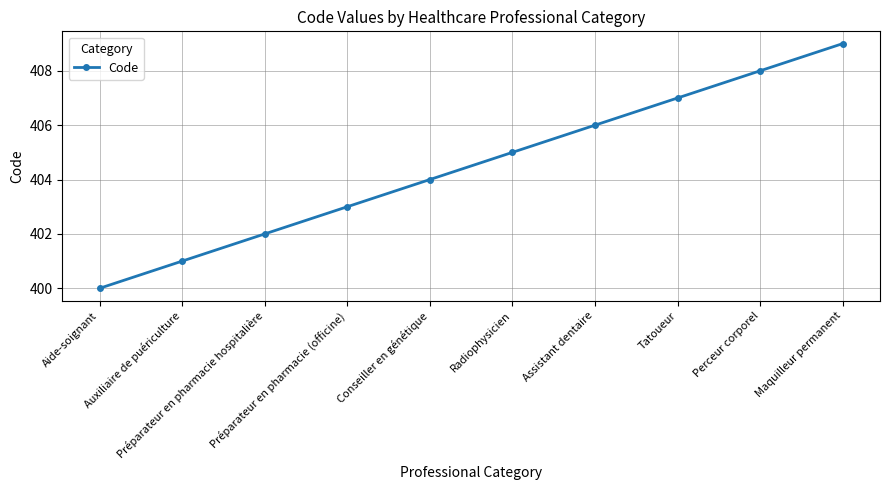

Is this an area chart (filled region under the line)?

No